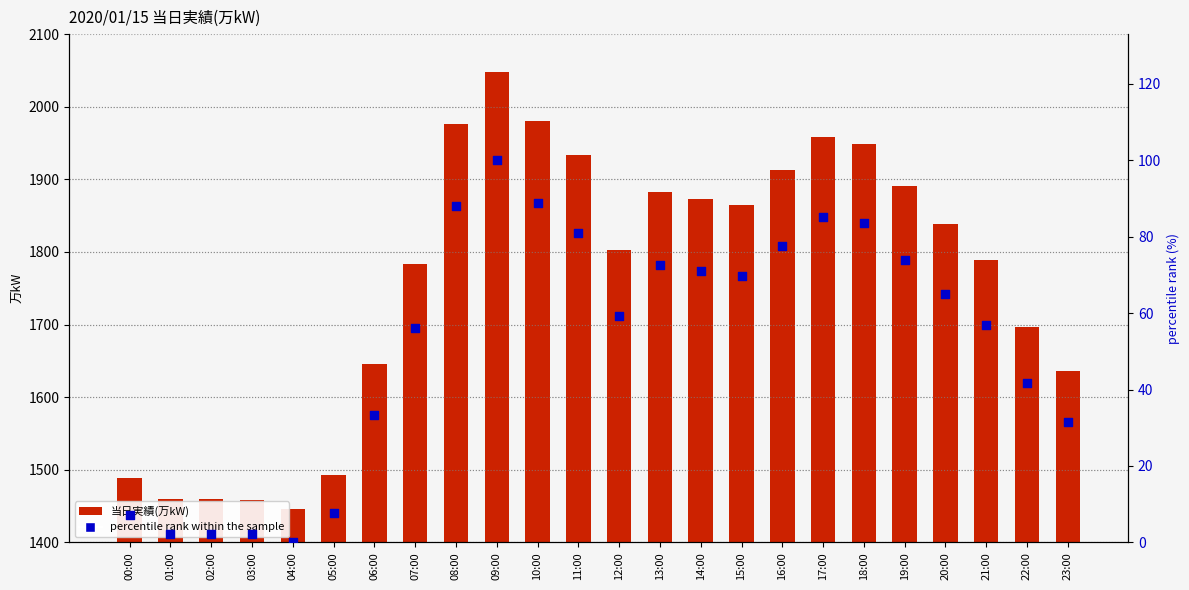

What is the total value across all series at 04:00?

1446.0